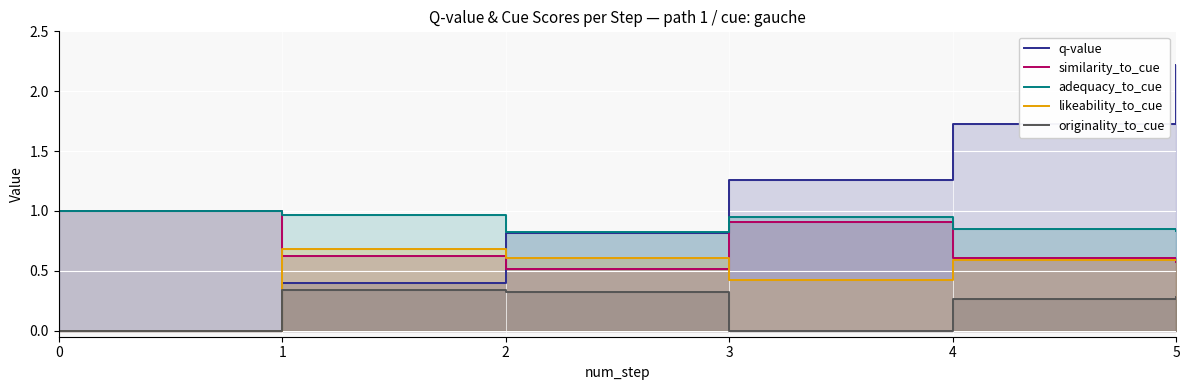

Which series has the largest range (max minus min)?

q-value